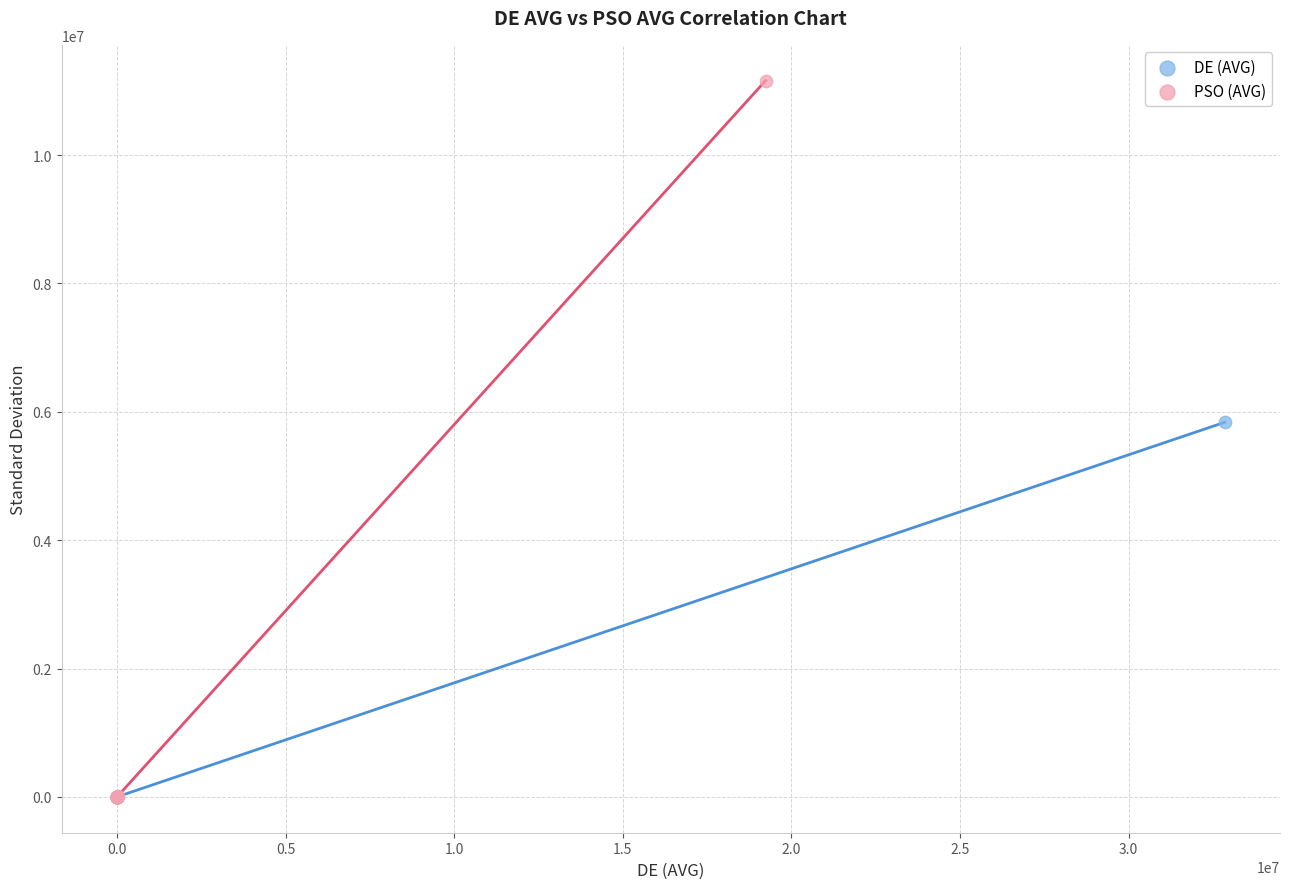

Which series has the largest Y range (max minus min)?

PSO (AVG)